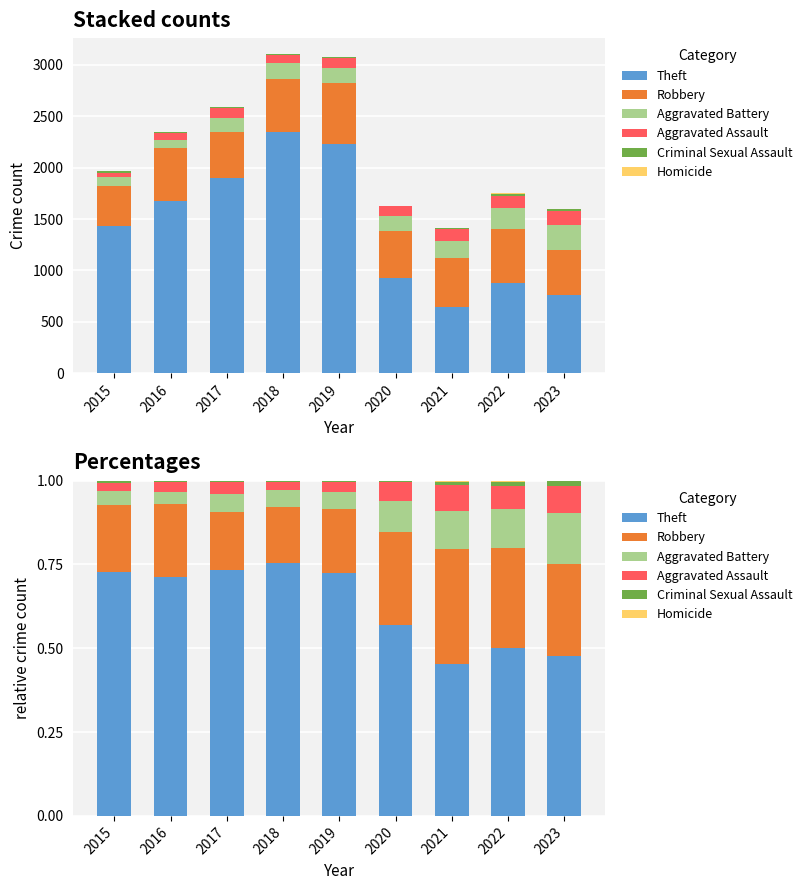

How many Criminal Sexual Assault values are between 0 and 1?

9